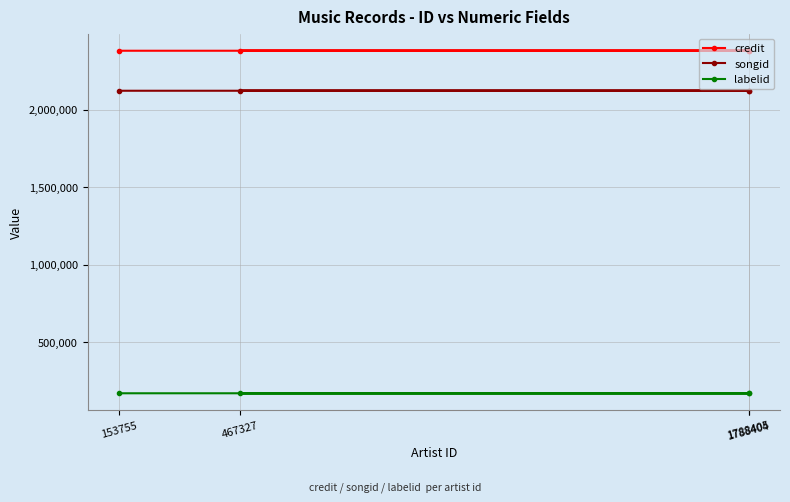

At which label does labelid first exceed 170144?

153755